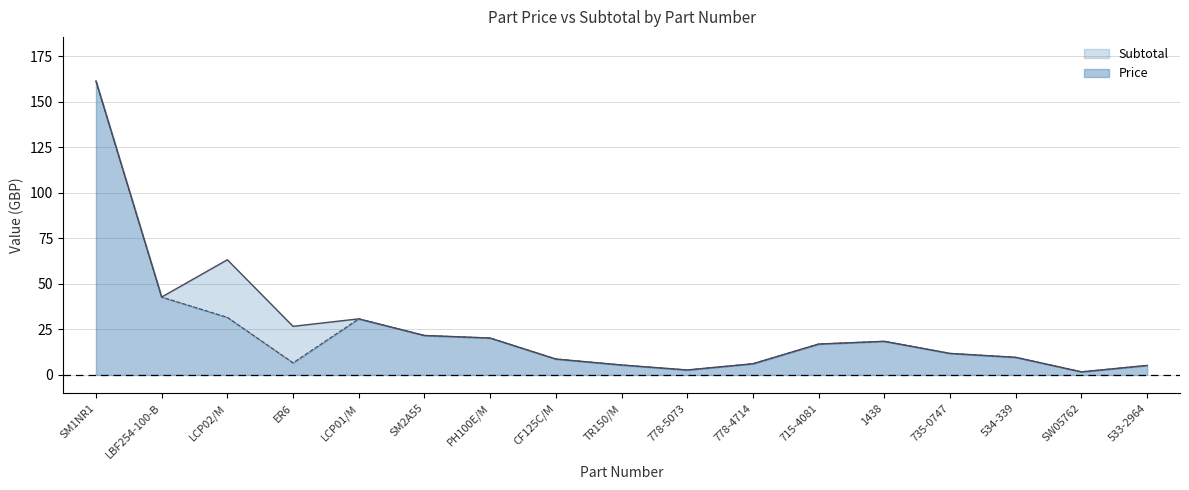

Reading left to right, list all the values displayed in this chart.

Price: 161.5	42.8	31.6	6.7	30.8	21.7	20.3	8.8	5.5	2.8	6.2	17.0	18.5	11.8	9.7	1.7	5.2
Subtotal: 161.5	42.8	63.3	26.7	30.8	21.7	20.3	8.8	5.5	2.8	6.2	17.0	18.5	11.8	9.7	1.7	5.2